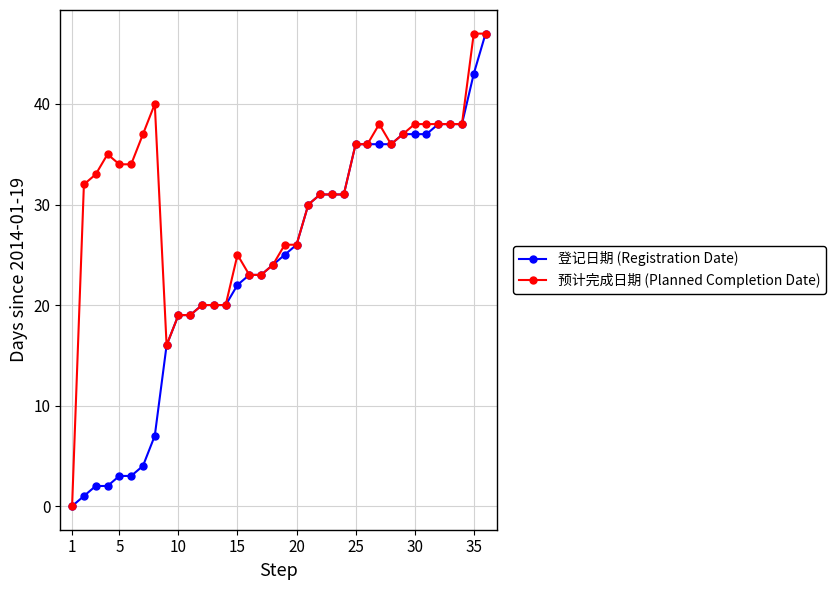

What is the difference between the maximum and minimum values in the 登记日期 (Registration Date) series?

47